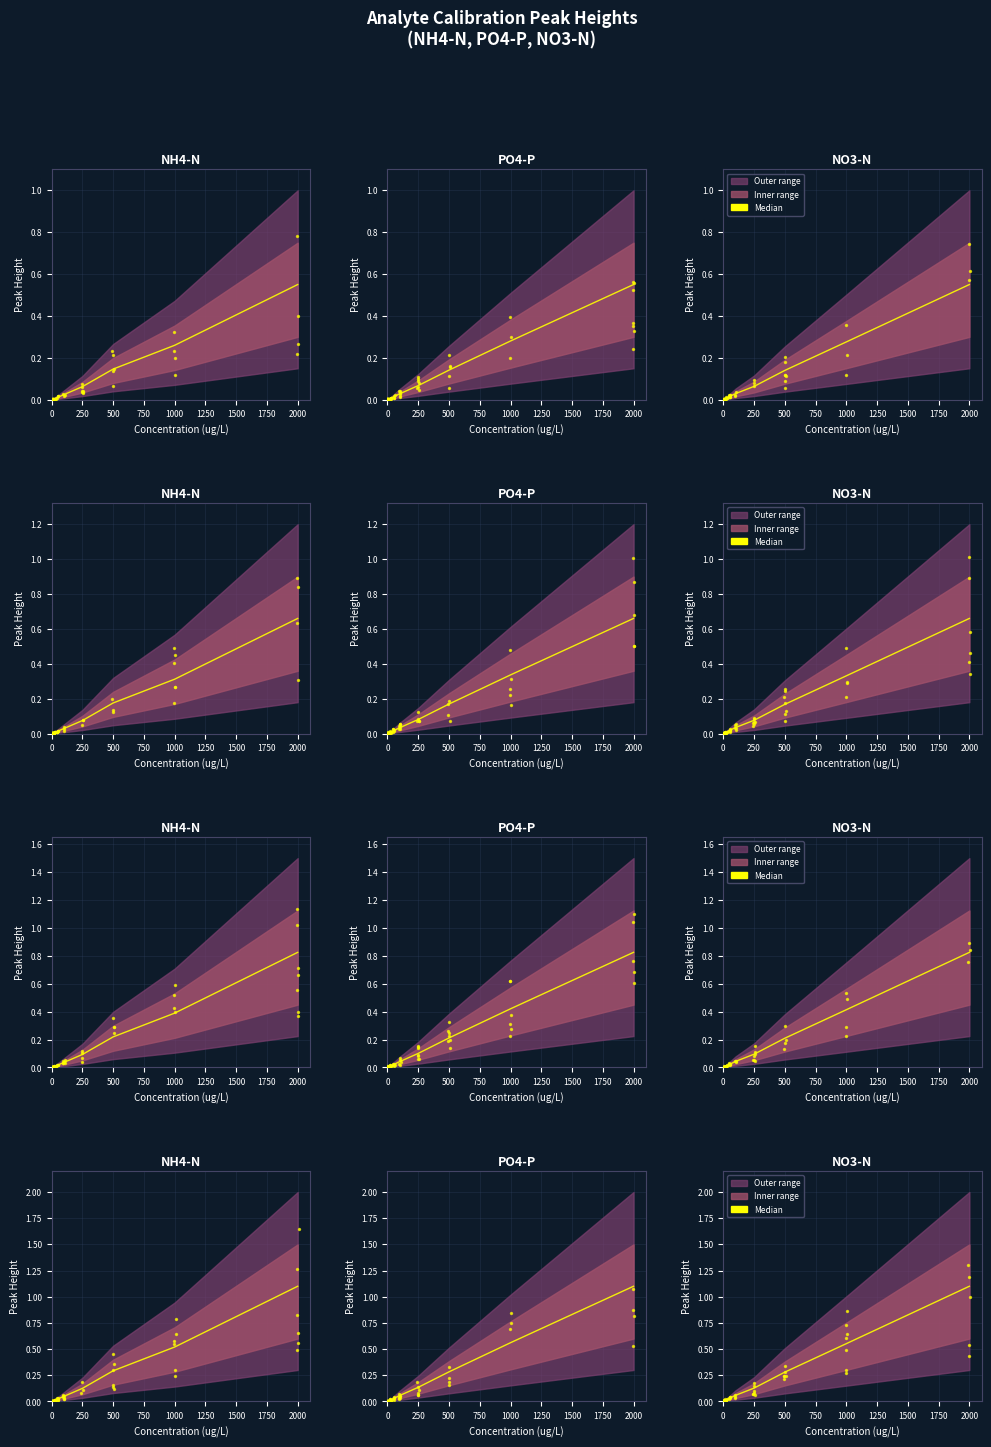

Which series reaches the maximum Y coordinate?

NH4-N